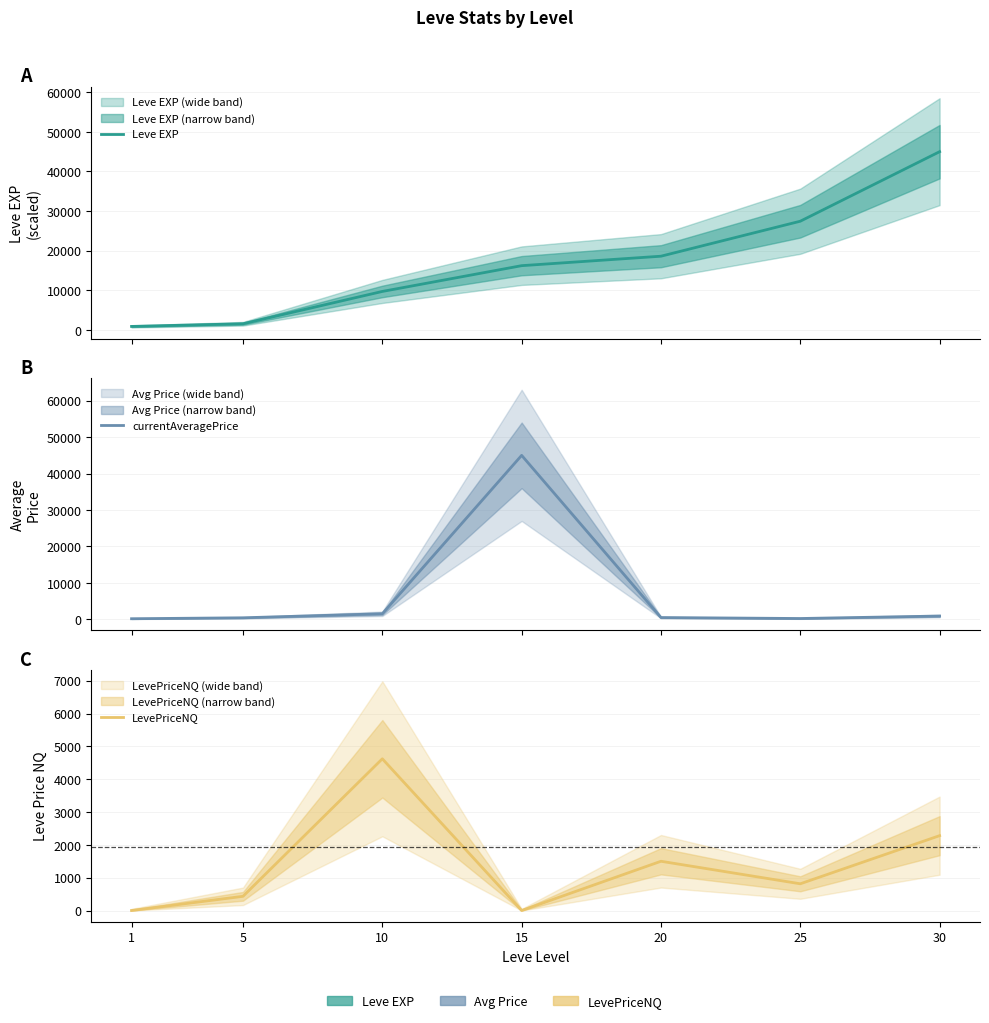

Rank the series at 1 from highest to lowest value.

Leve EXP, currentAveragePrice, LevePriceNQ